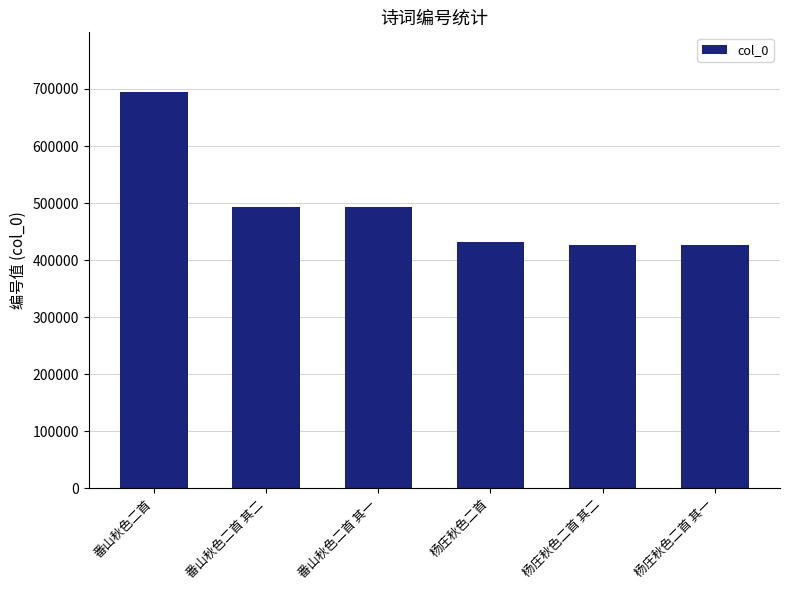

Between 杨庄秋色二首 其二 and 番山秋色二首, which is larger?

番山秋色二首